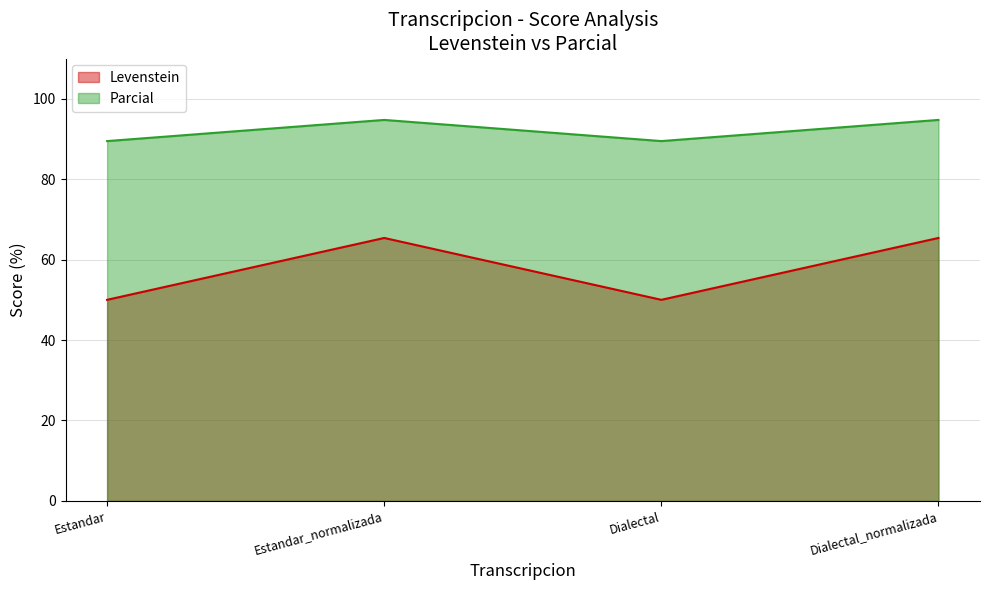

True or false: Parcial and Levenstein intersect in this chart.

False